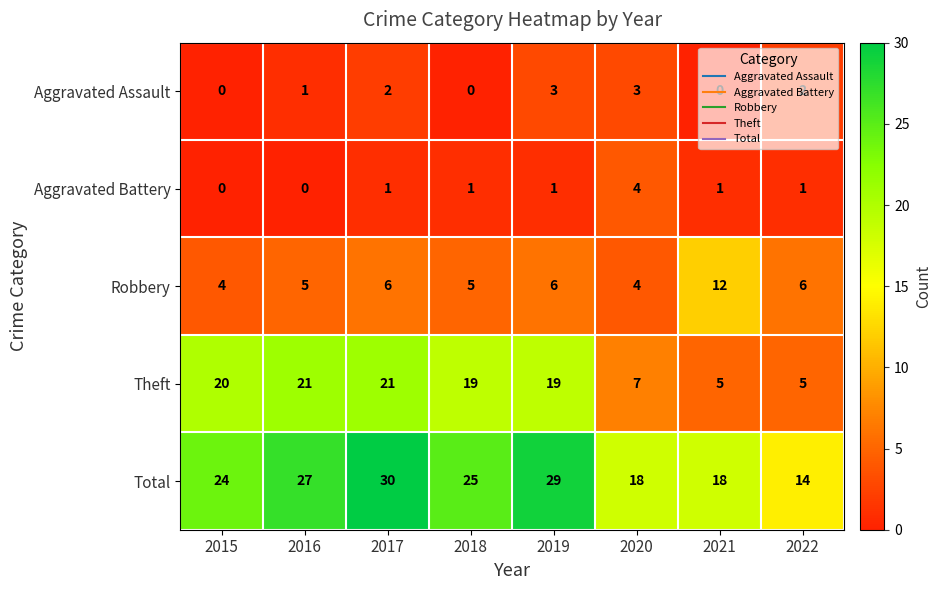

What is the sum of the Total values at 2019 and 2015?

53